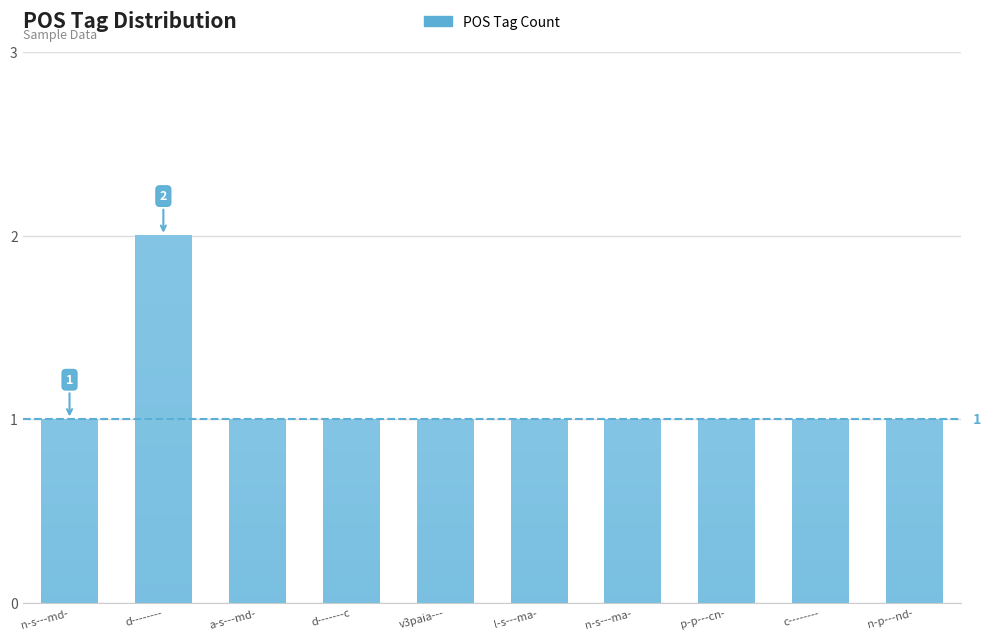

Which category has the lowest value across all series?

n-s---md-